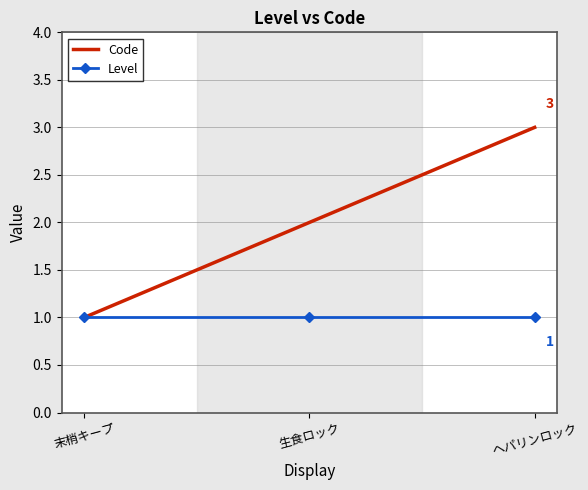

What is the sum of all Level values?

3